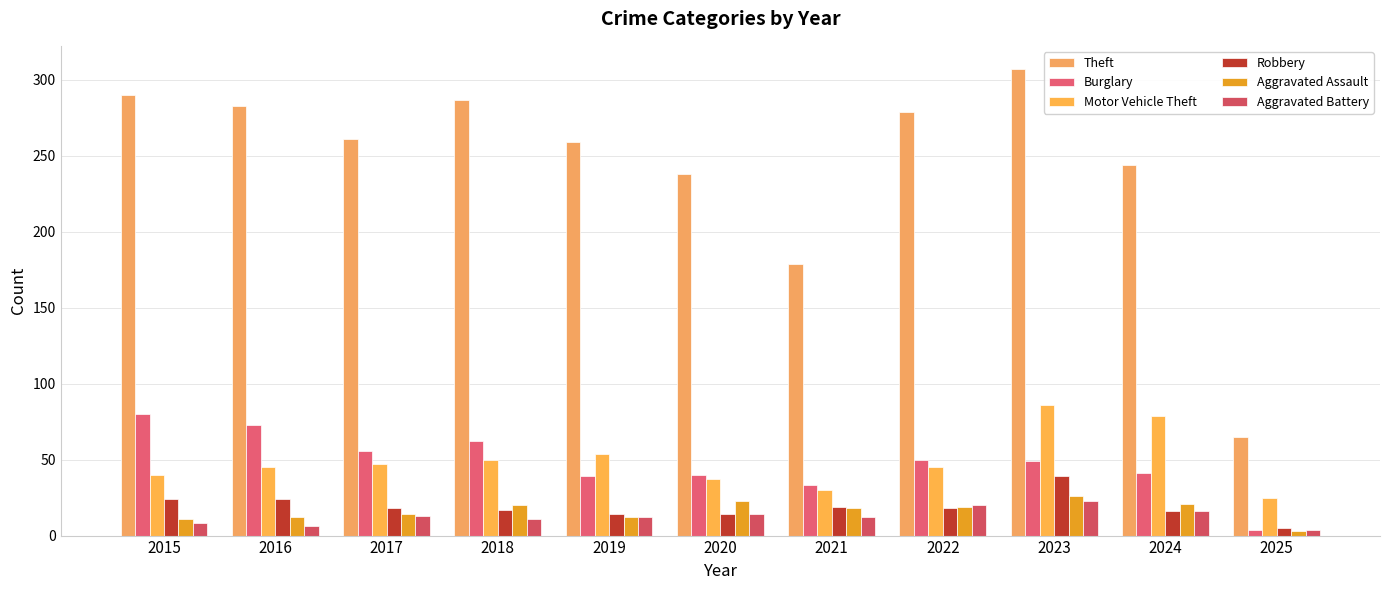

What is the value of the Burglary bar at the 4th from the left?

62